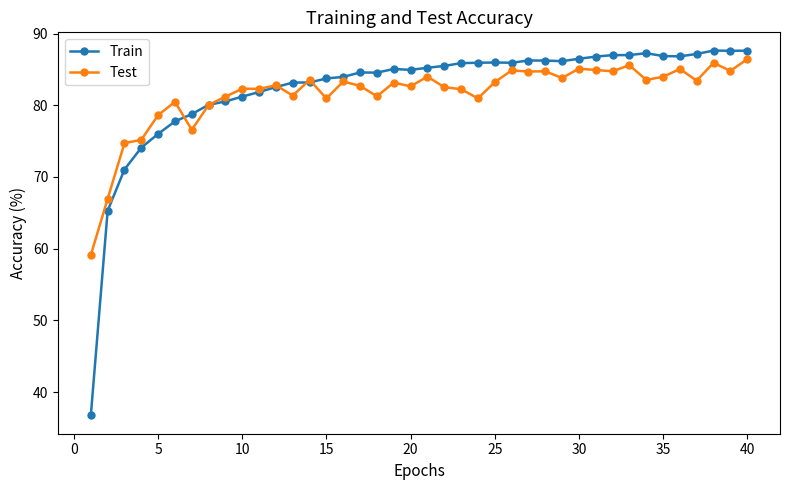

How many distinct data groups are displayed?

2